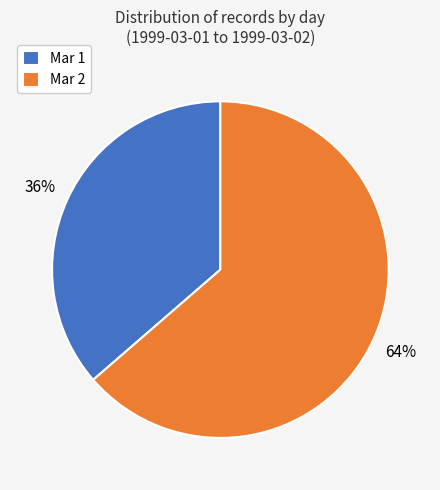

Which category has the smallest portion of the pie?

Mar 1